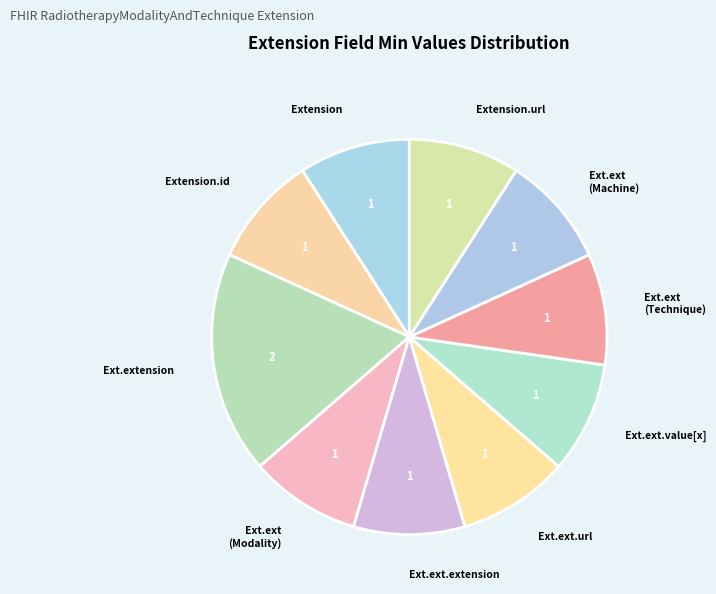

How many segments does this pie chart have?

10